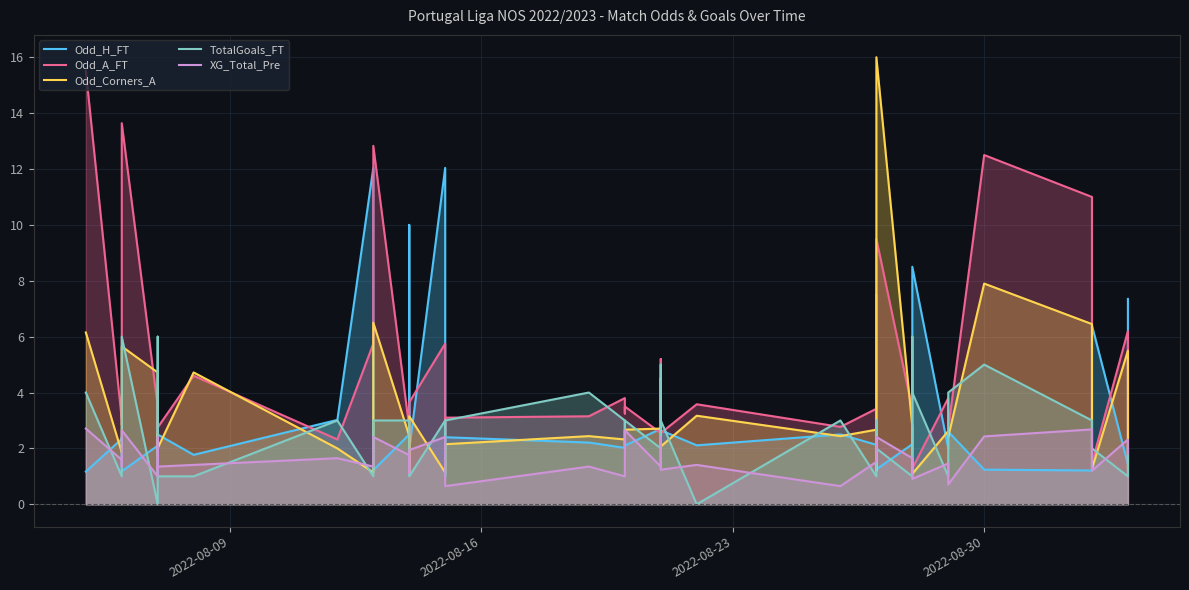

In Odd_H_FT, how many points are higher than both neighbors (excluding endpoints)?

14